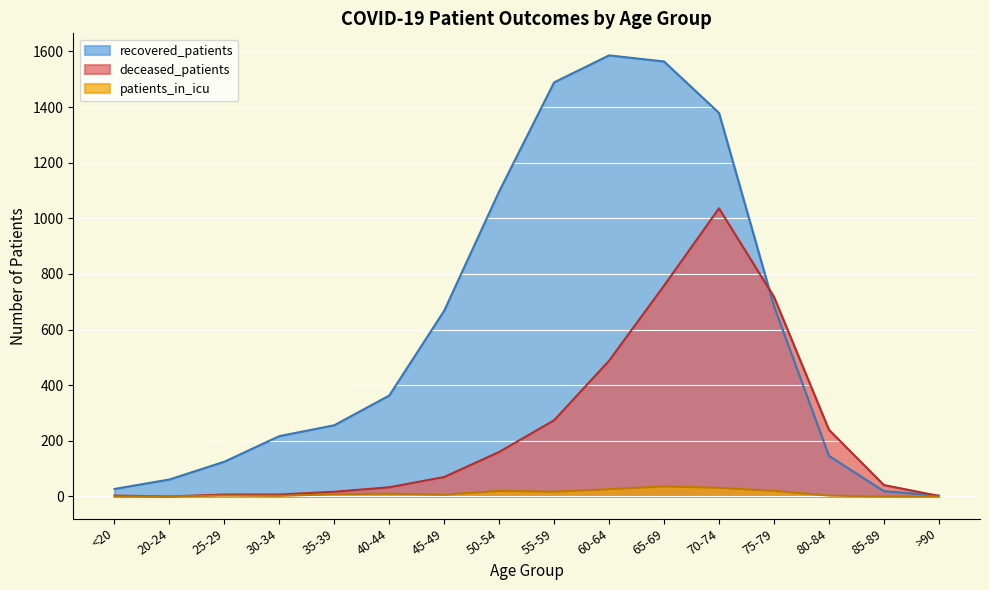

How many values in the recovered_patients series exceed 363?

7